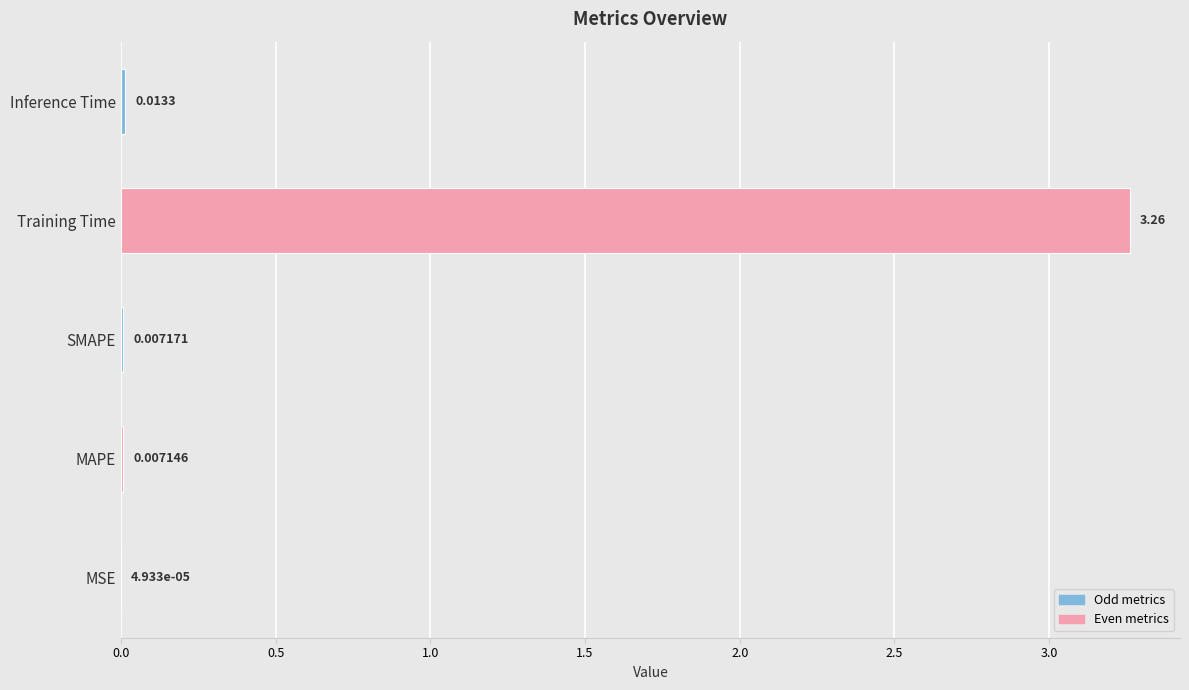

Which has a higher value, Training Time or Inference Time?

Training Time